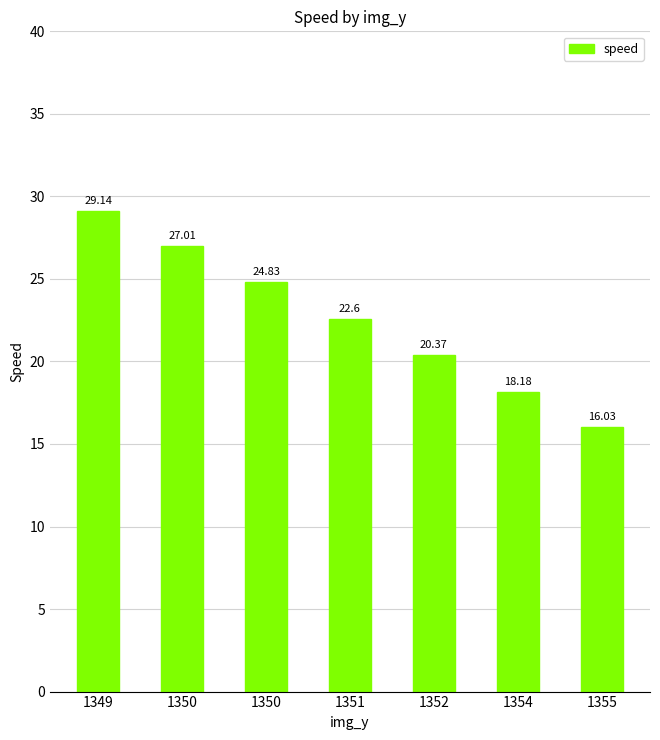

How many categories are shown in the chart?

7